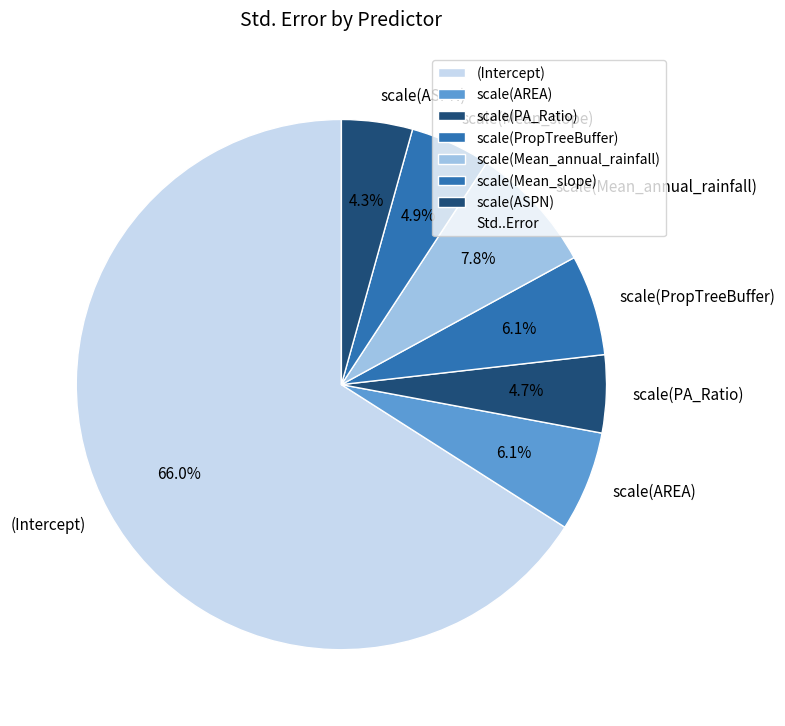

The scale(Mean_annual_rainfall) slice represents 22% of the pie. True or false?

False